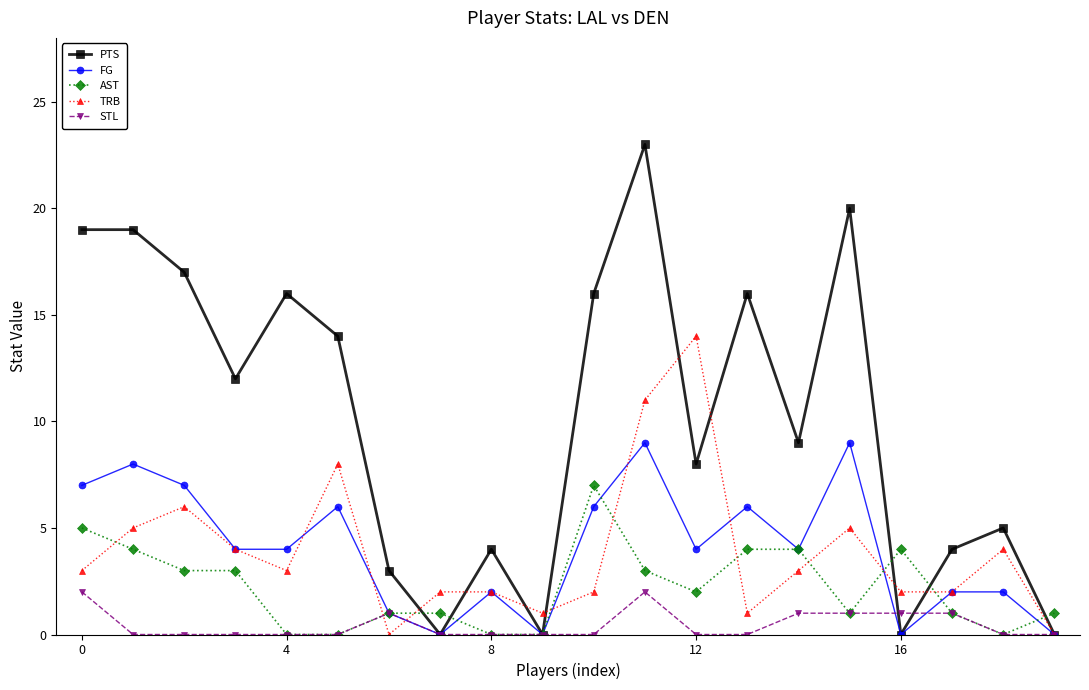

Rank the series by their maximum value, from highest to lowest.

PTS, TRB, FG, AST, STL